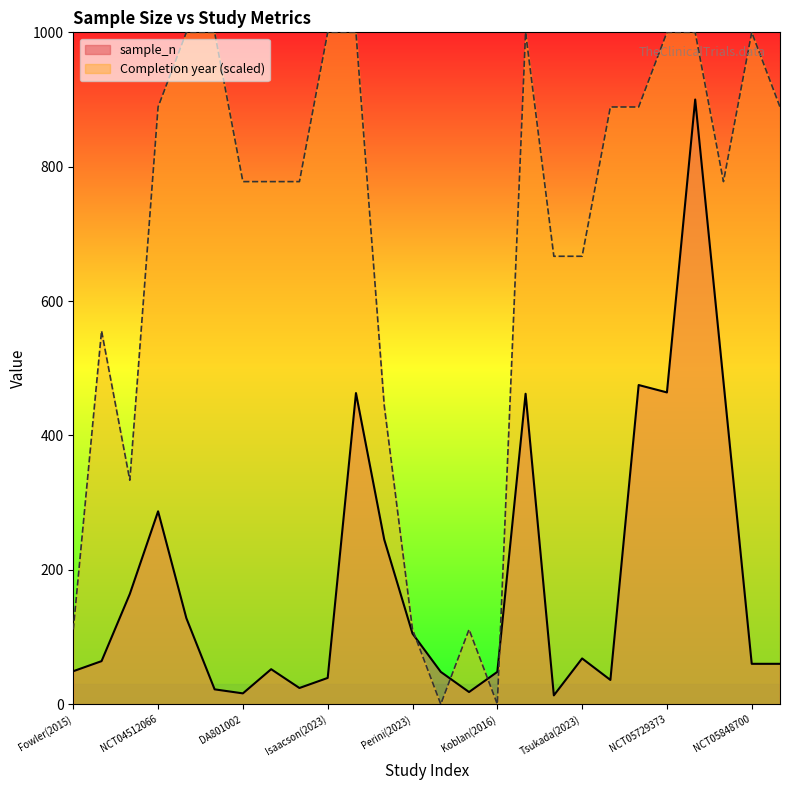

How many interior local peaks does the Completion year series have?

4